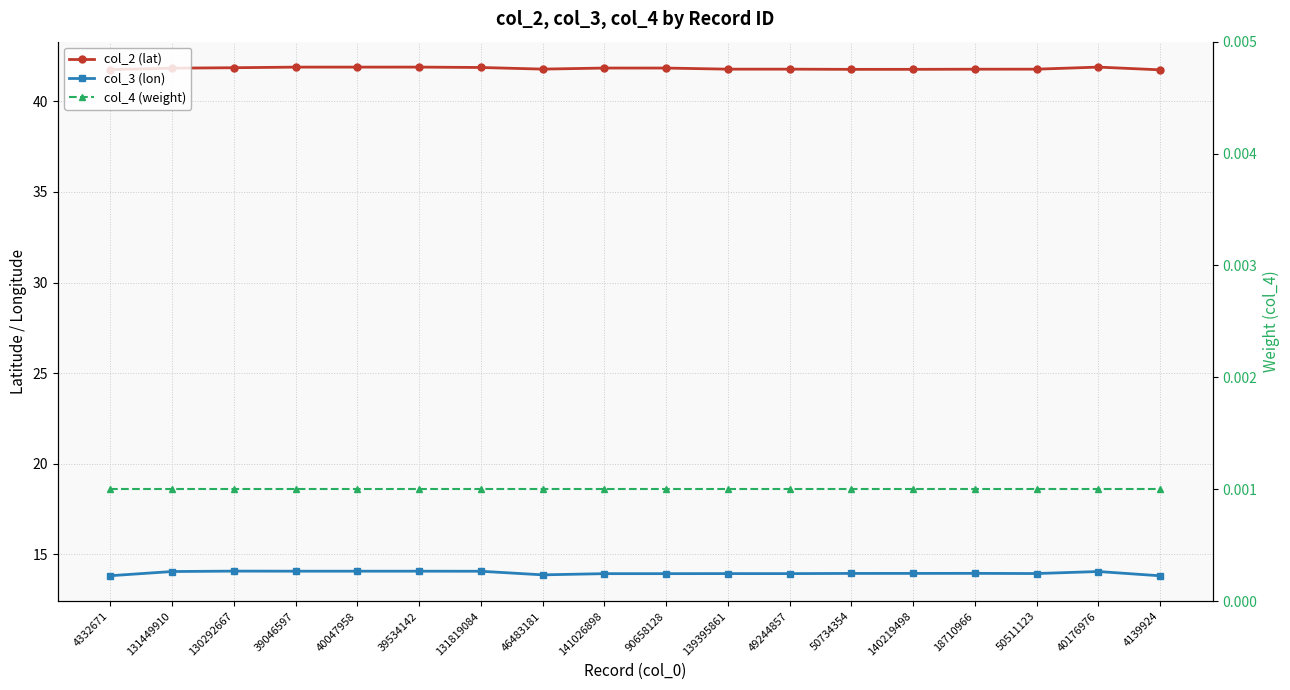

Reading left to right, what are all the values shown in this chart?

col_2 (lat): 41.8	41.8	41.9	41.9	41.9	41.9	41.9	41.8	41.8	41.8	41.8	41.8	41.8	41.8	41.8	41.8	41.9	41.7
col_3 (lon): 13.8	14.0	14.1	14.1	14.1	14.1	14.1	13.9	13.9	13.9	13.9	13.9	13.9	13.9	13.9	13.9	14.0	13.8
col_4 (weight): 0.0	0.0	0.0	0.0	0.0	0.0	0.0	0.0	0.0	0.0	0.0	0.0	0.0	0.0	0.0	0.0	0.0	0.0